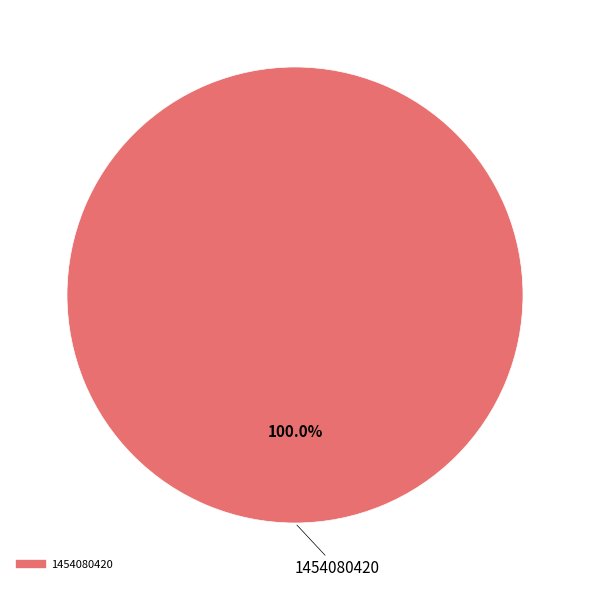

Is there any slice that represents more than half of the pie?

Yes